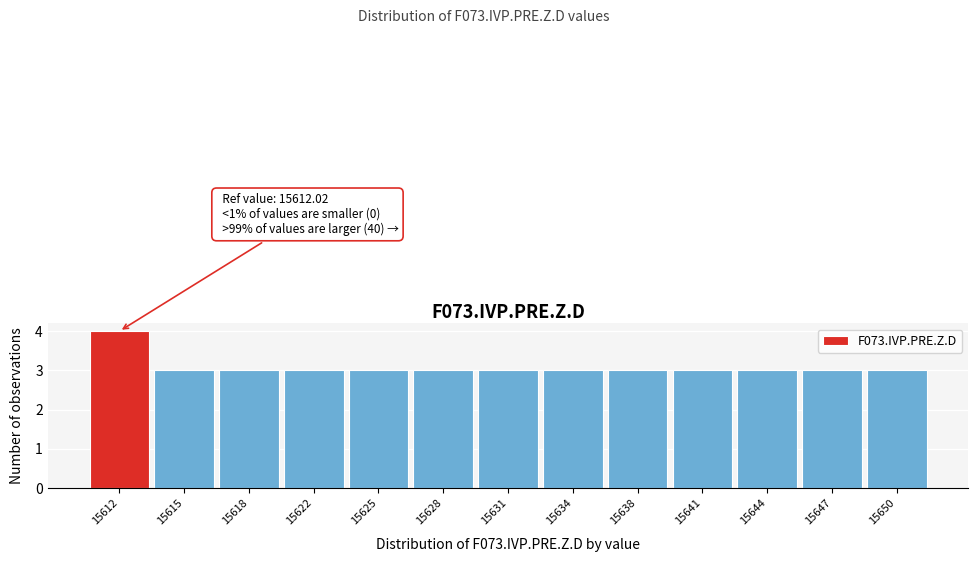

Reading left to right, what are all the values shown in this chart?

15612=4	15615=3	15618=3	15622=3	15625=3	15628=3	15631=3	15634=3	15638=3	15641=3	15644=3	15647=3	15650=3